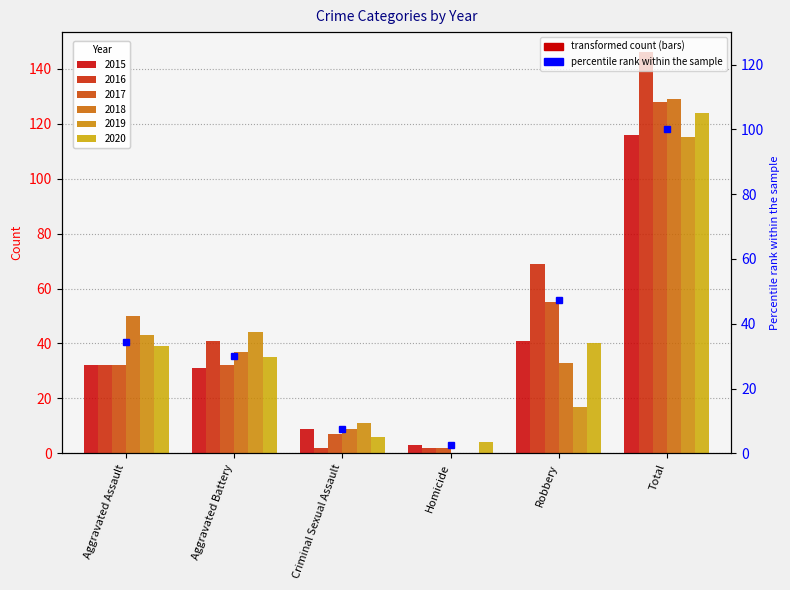

Reading left to right, what are all the values shown in this chart?

Aggravated Assault=34.2	Aggravated Battery=30.1	Criminal Sexual Assault=7.5	Homicide=2.7	Robbery=47.3	Total=100.0